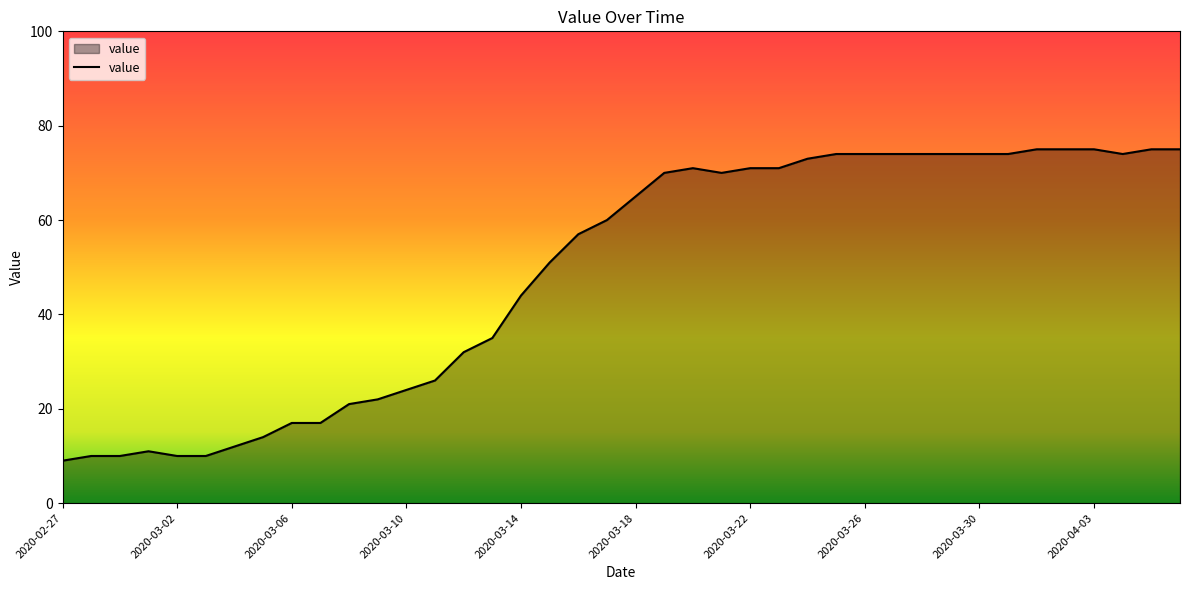

What is the difference between the maximum and minimum values?

66